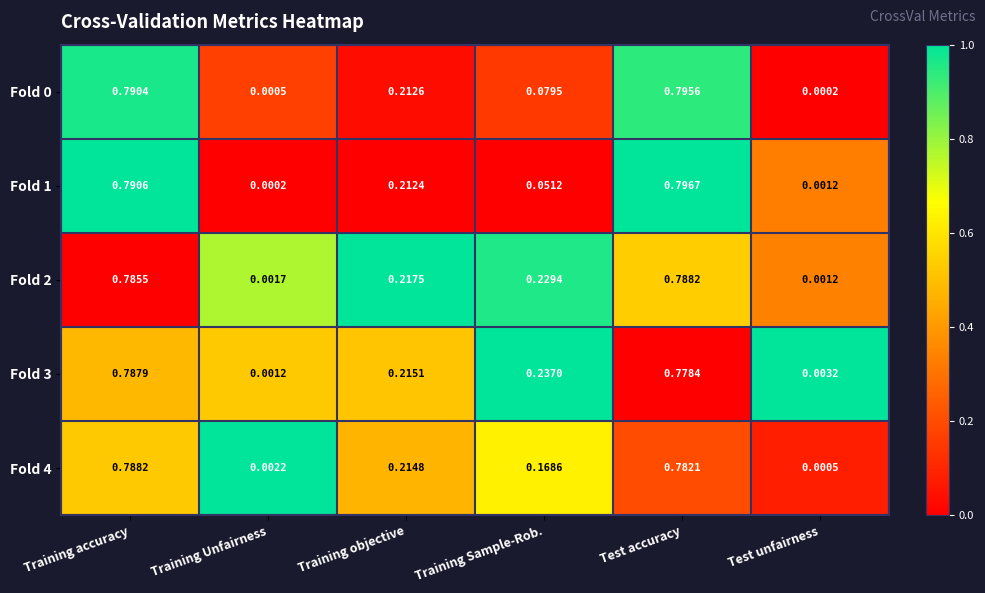

Which series changed the most between Training accuracy and Training objective?

Fold 1